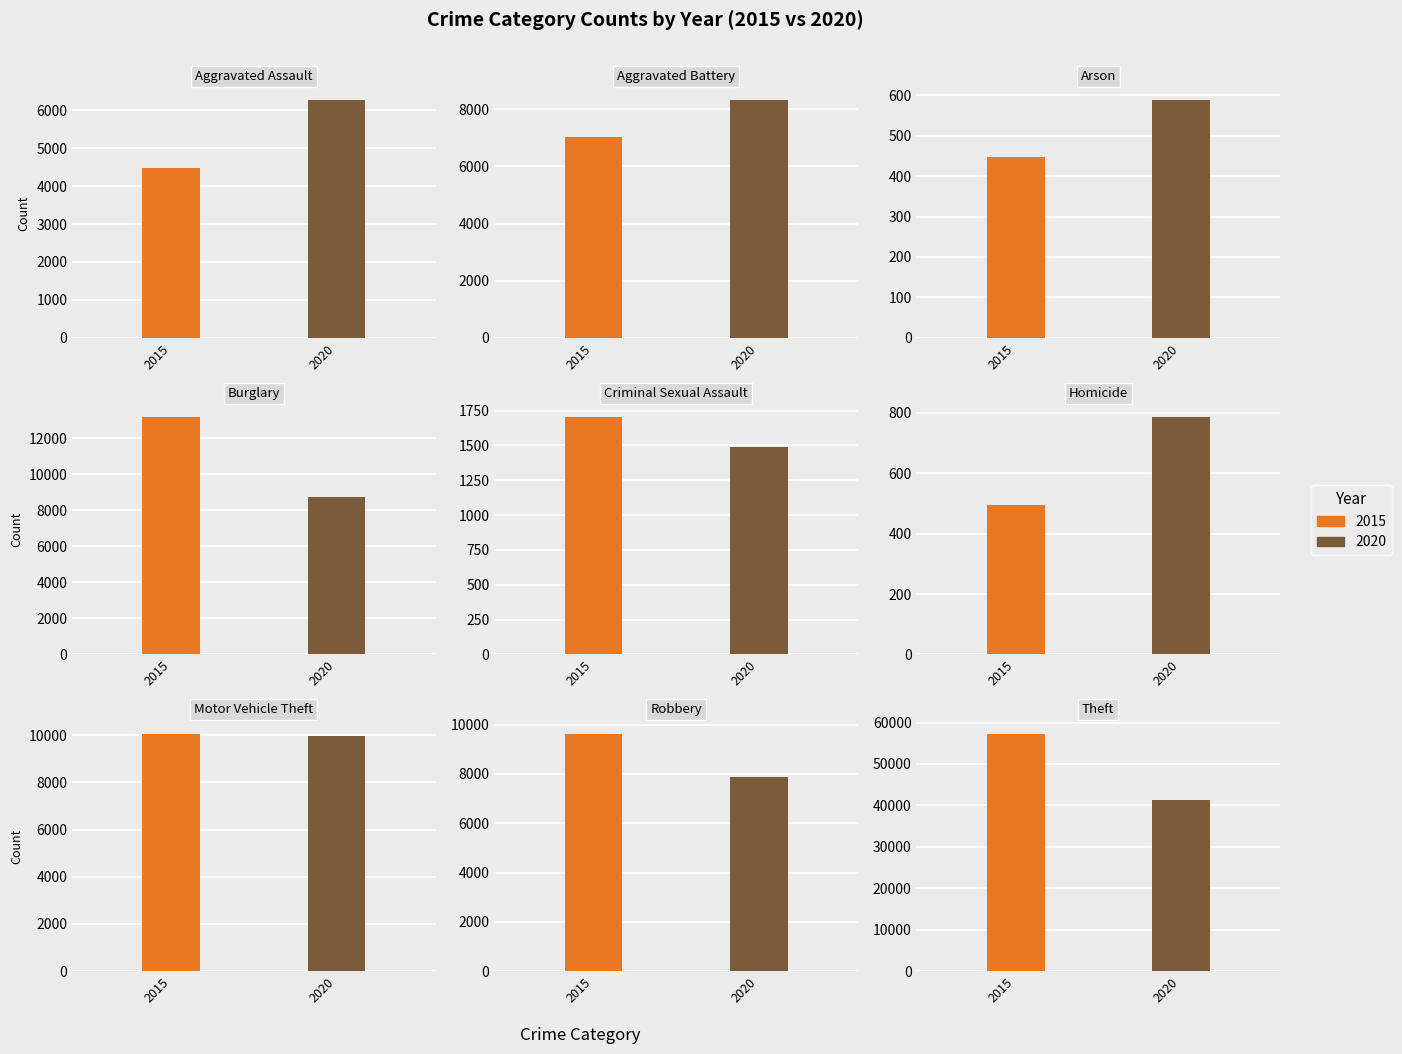

How many categories are shown in the chart?

9